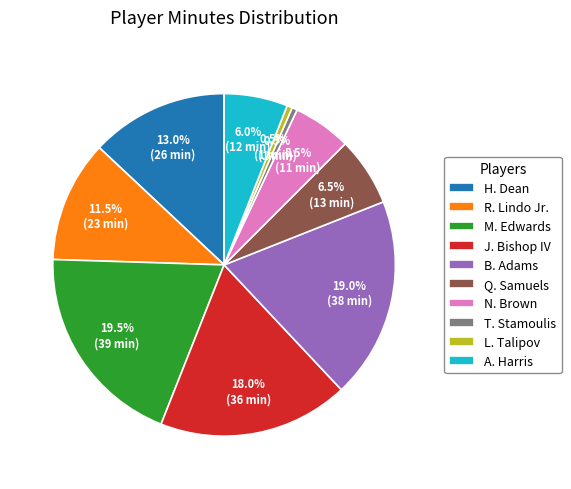

True or false: J. Bishop IV accounts for 18% of the total.

True